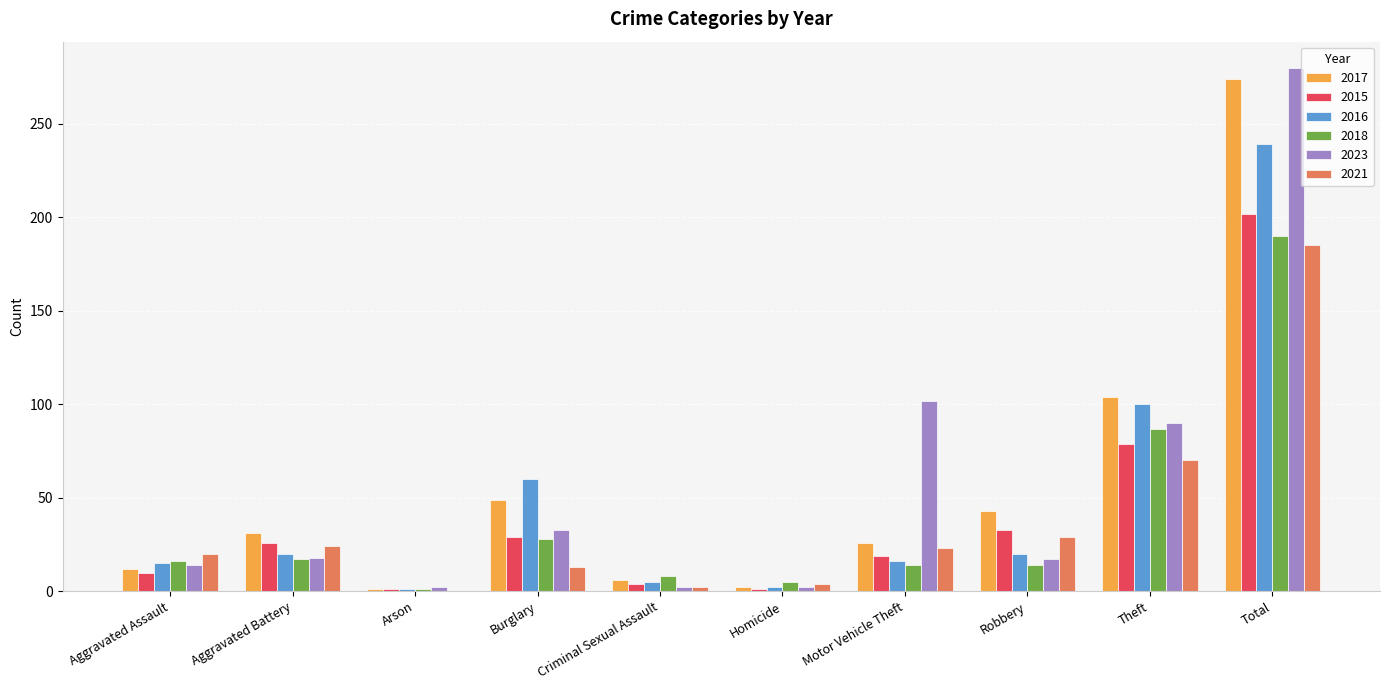

The 2021 series shows 70 at Theft. True or false?

True